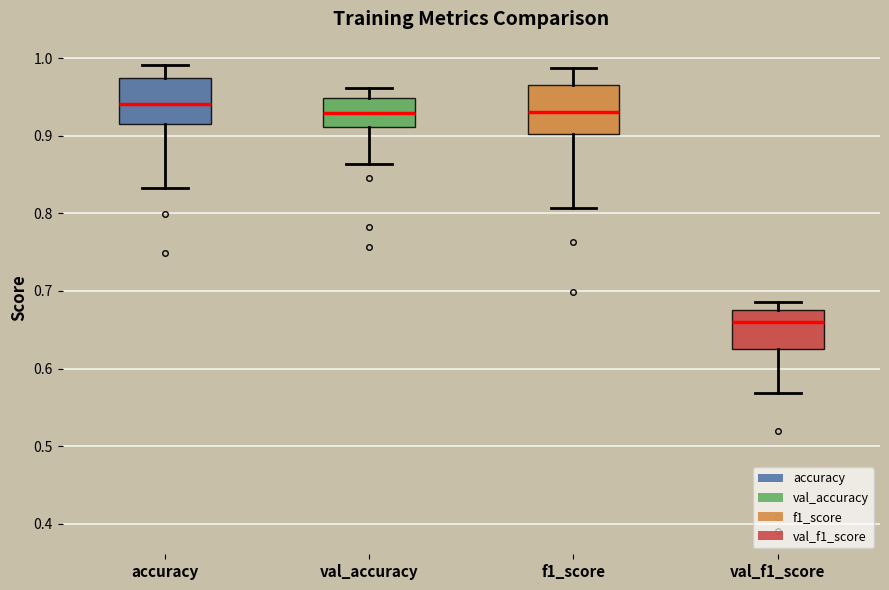

Reading left to right, transcribe this box plot: for each box, give where its median line is, the range the box spans, and where its two whiskers end, as read against the y-axis. The values are not printed on the chart, so give them approximately, as read against the axis.

accuracy: median 0.94, box 0.91 to 0.97, whiskers 0.83 to 0.99
val_accuracy: median 0.93, box 0.91 to 0.95, whiskers 0.86 to 0.96
f1_score: median 0.93, box 0.90 to 0.97, whiskers 0.81 to 0.99
val_f1_score: median 0.66, box 0.63 to 0.68, whiskers 0.57 to 0.69